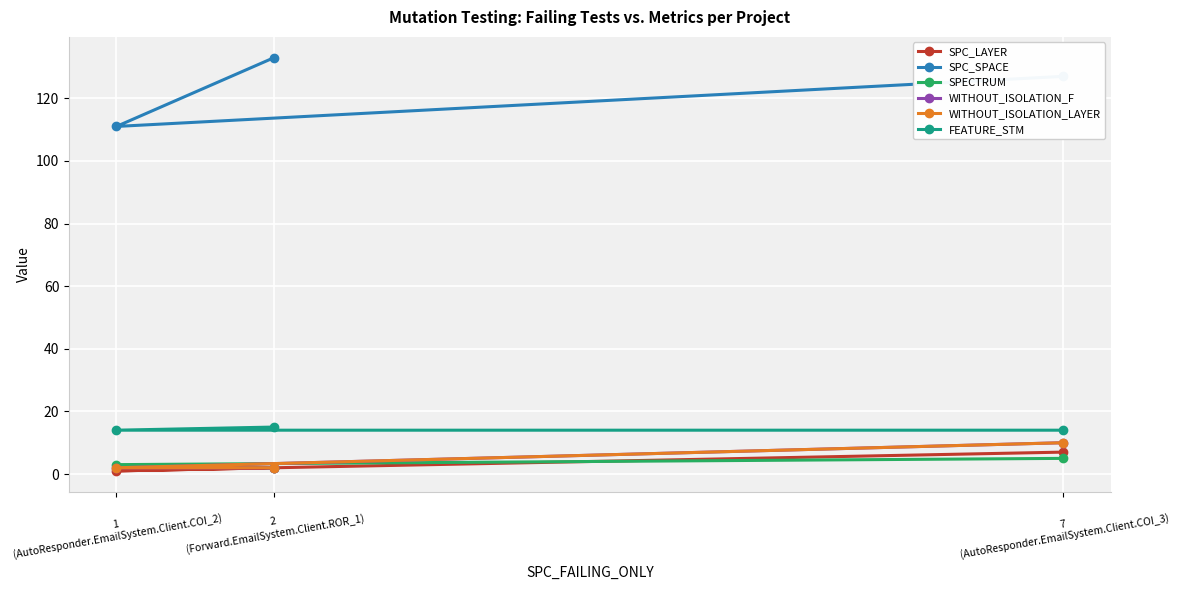

The value of WITHOUT_ISOLATION_F at 2
(Forward.EmailSystem.Client.ROR_1) is 2. True or false?

True